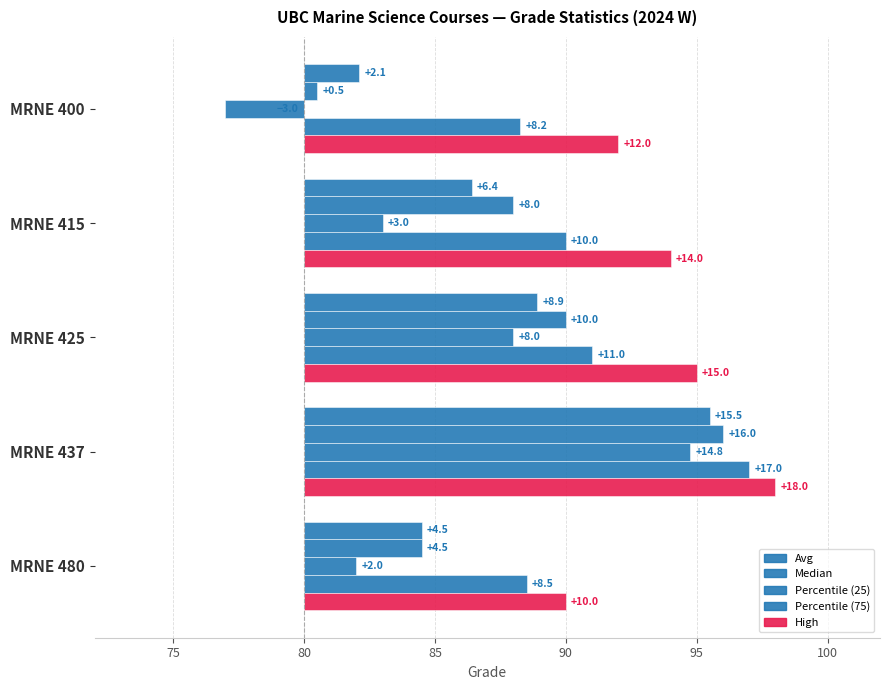

What are all the series names shown in the legend?

Avg, Median, Percentile (25), Percentile (75), High